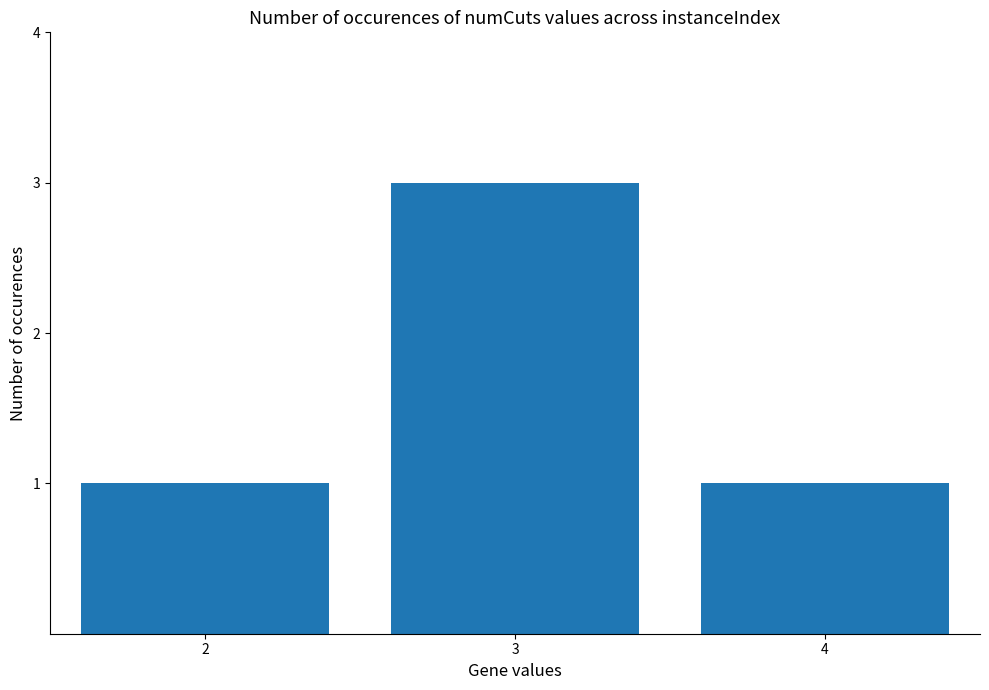

Does the chart contain stacked bars?

No